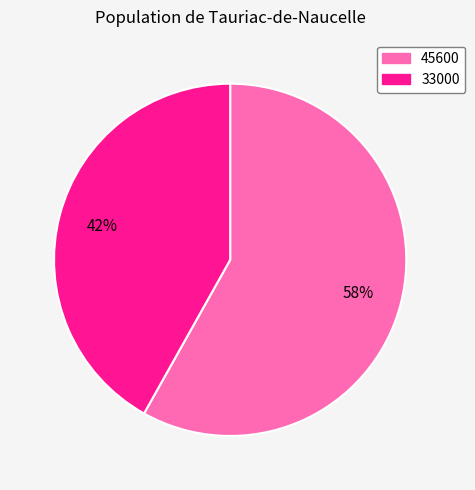

To the nearest percent, what is the difference between the 33000 and 45600 slice percentages?

16%